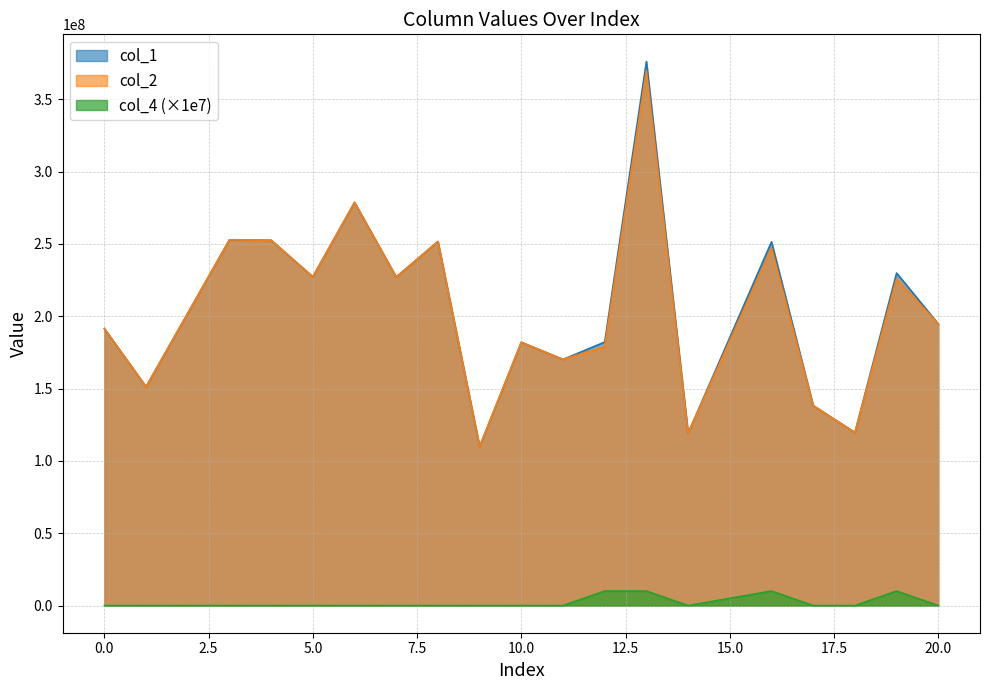

What is the value of the col_1 point at the 17th from the left?

119608723.7